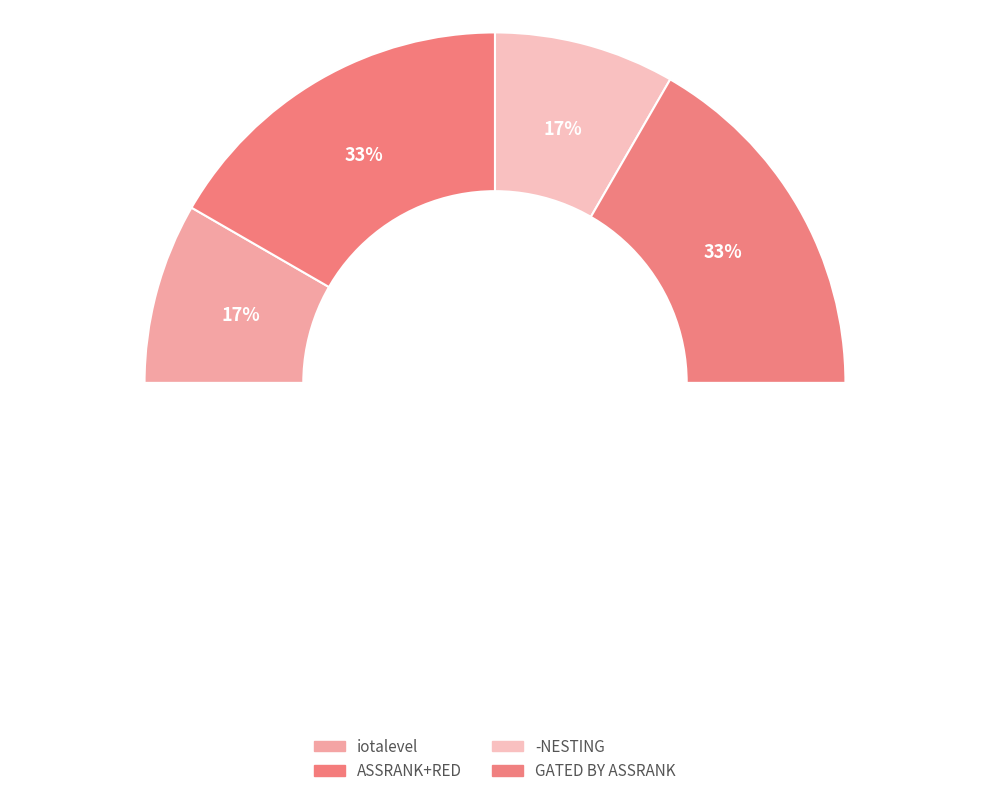

Is ASSRANK+RED the majority of the pie?

No